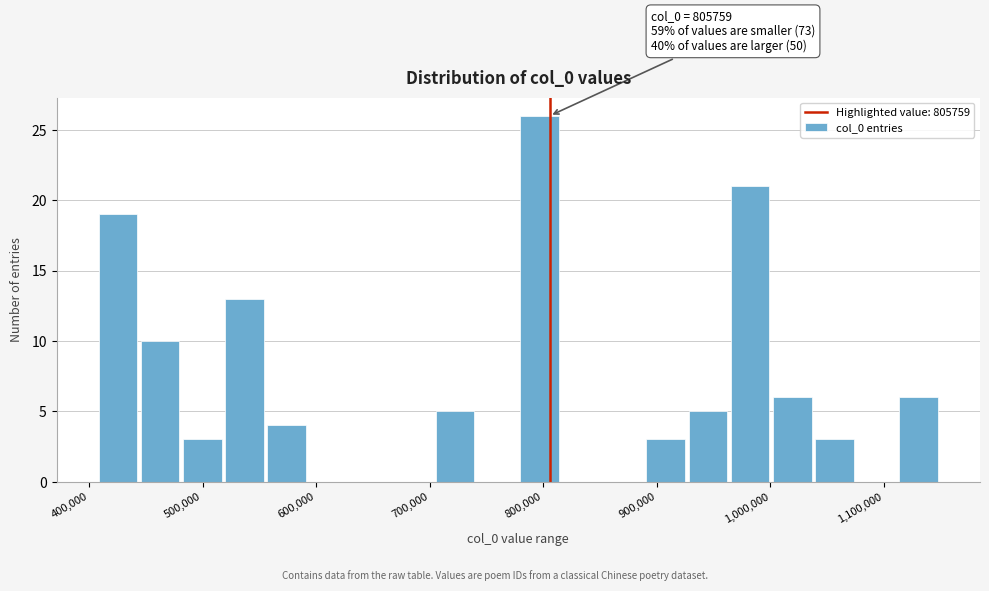

Around what value on the x-axis is the tallest bar? Give the approximate position of its centre, as read against the axis.

800000